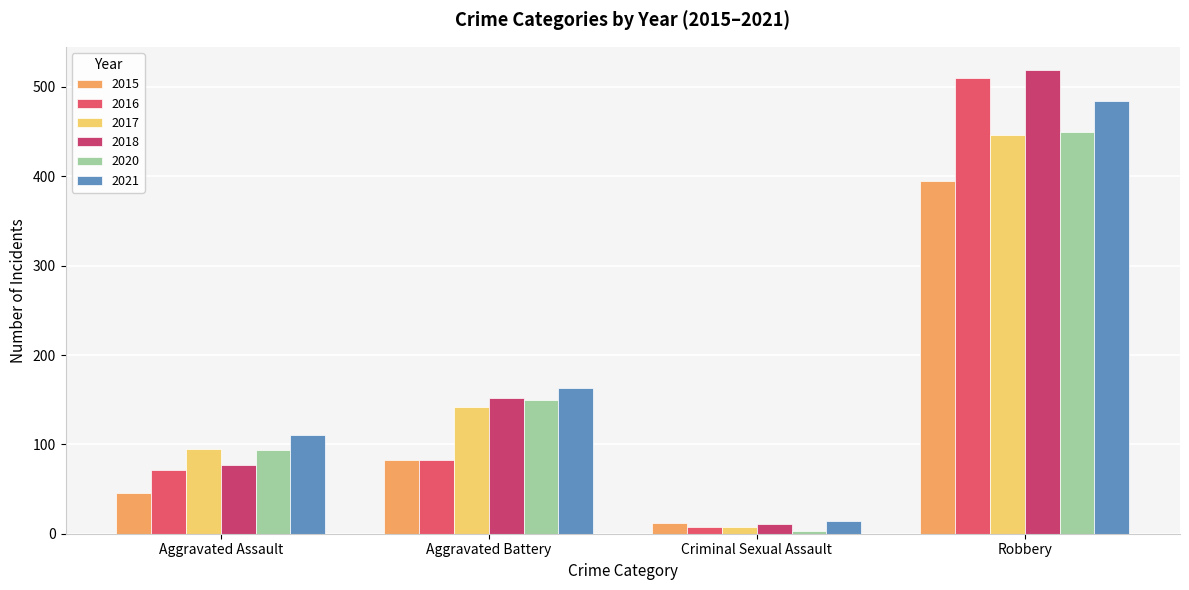

Where is 2021 nearest to the value 249?

Aggravated Battery